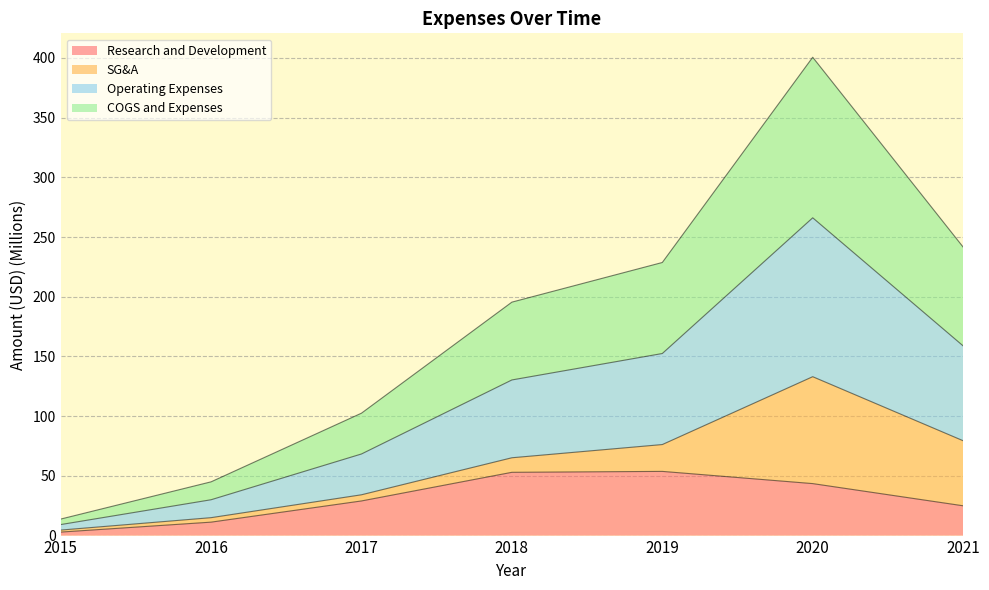

True or false: Operating Expenses and Research and Development Exp. intersect in this chart.

False